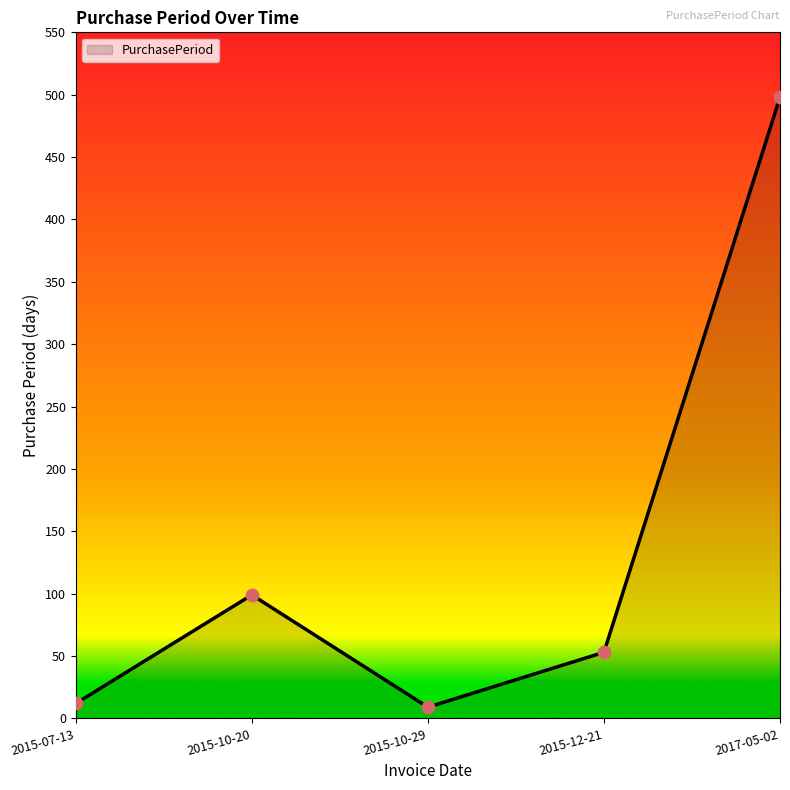

Approximately how many times larger is the value at 2017-05-02 compared to 2015-10-29?

55.3